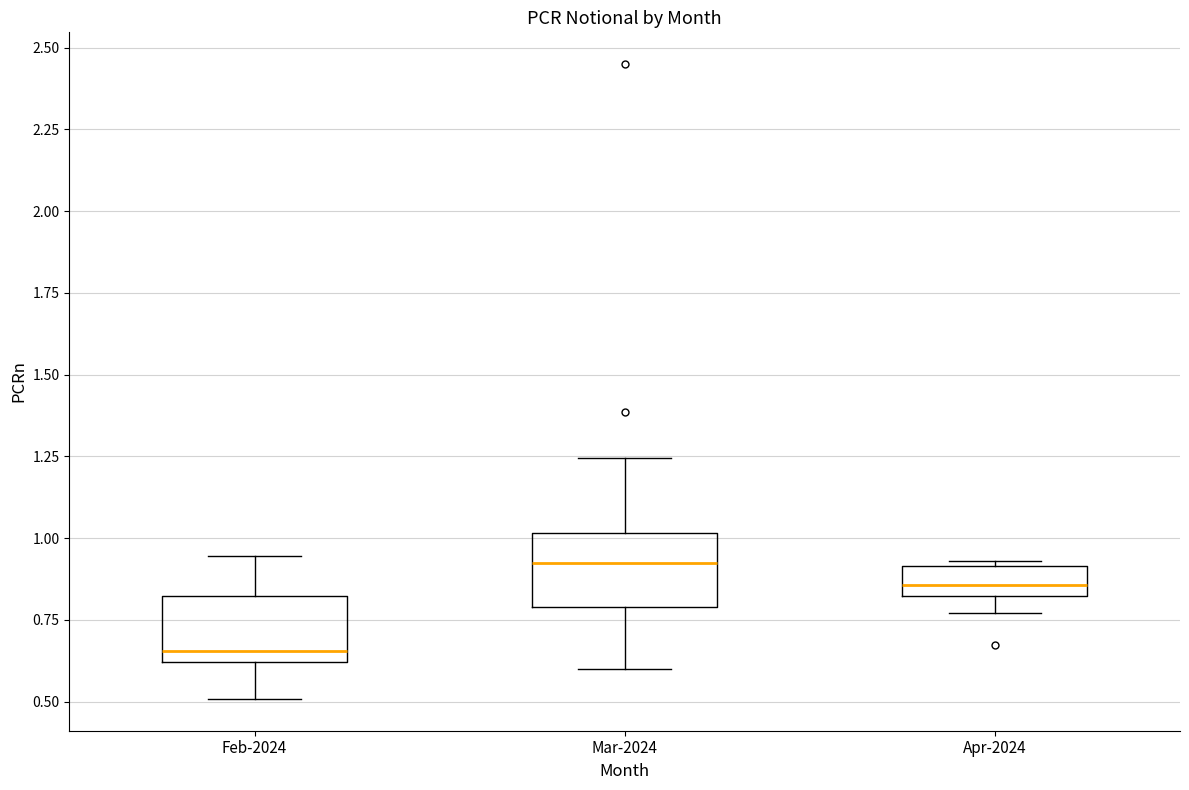

Where is the lower edge of the box for Apr-2024 on the y-axis? The values are not printed on the chart, so give them approximately, as read against the axis.

0.80